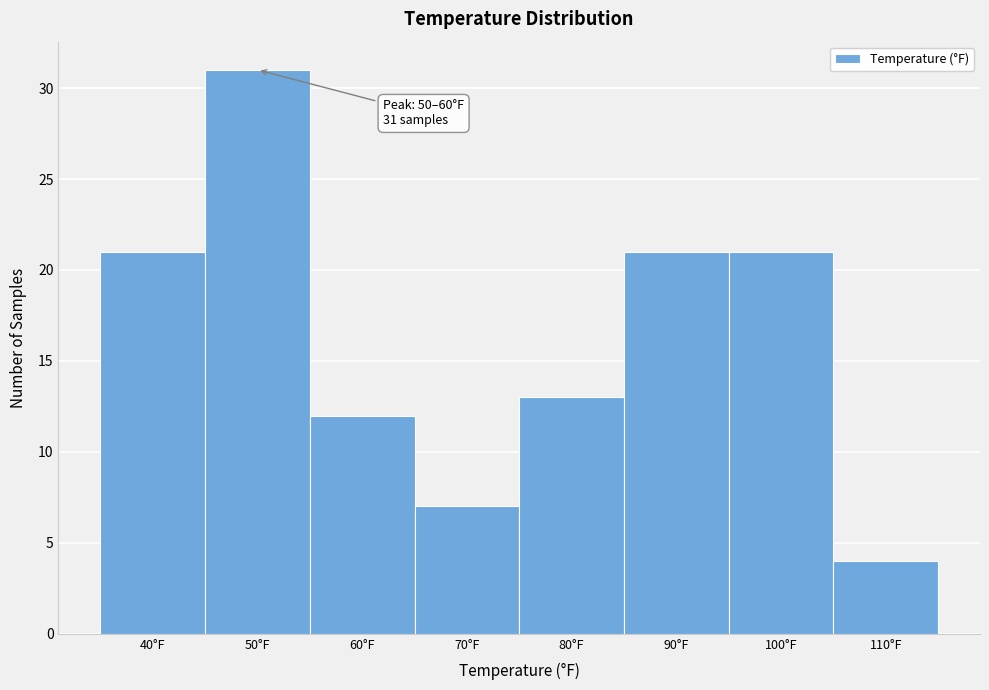

Reading left to right, transcribe all the data shown in this chart.

40°F=21	50°F=31	60°F=12	70°F=7	80°F=13	90°F=21	100°F=21	110°F=4